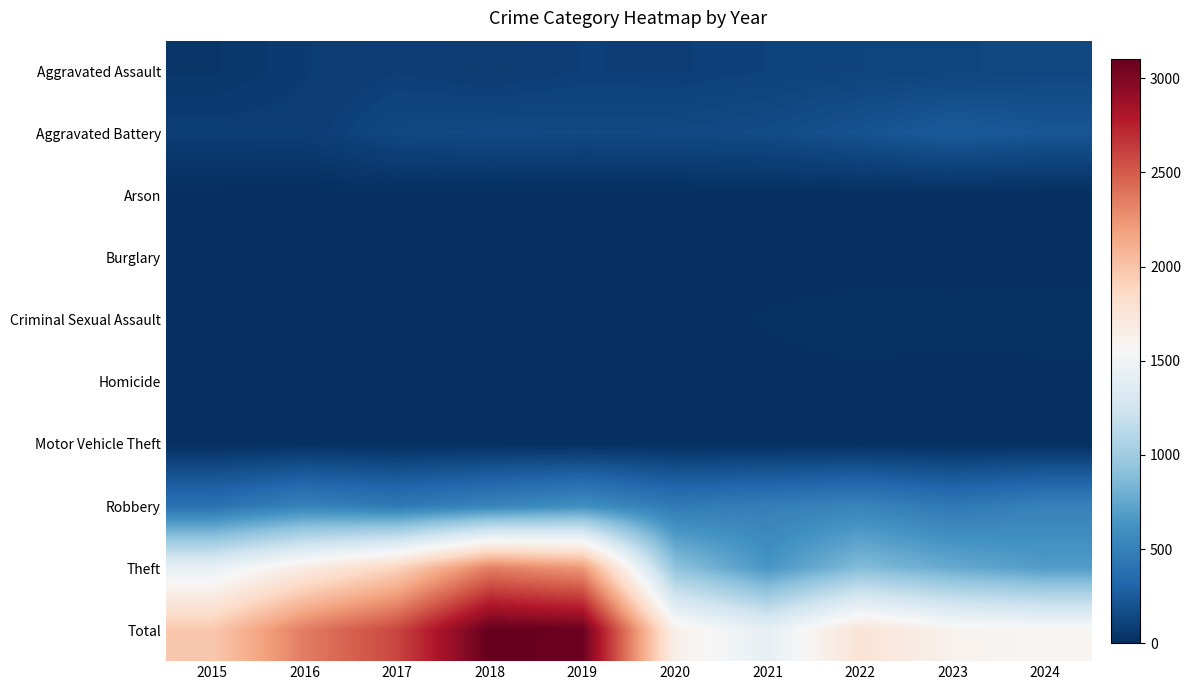

What is the difference between the Robbery values at 2015 and 2022?

126